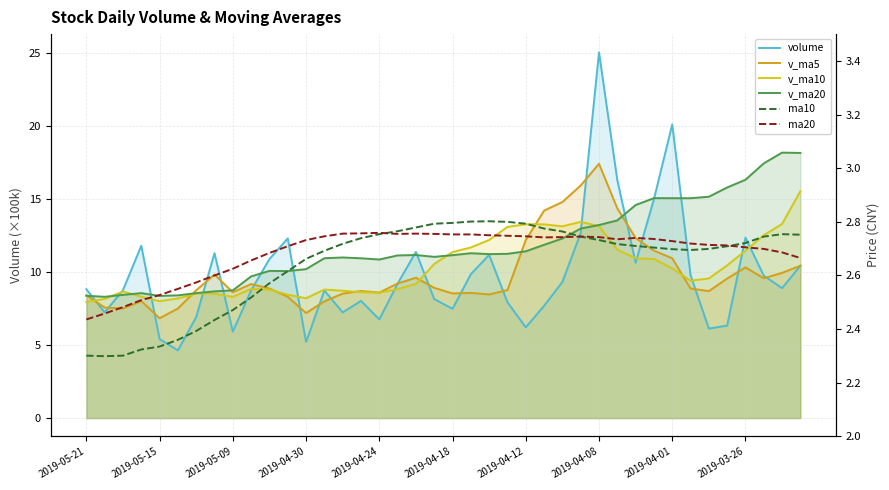

True or false: v_ma5 and ma10 intersect in this chart.

False